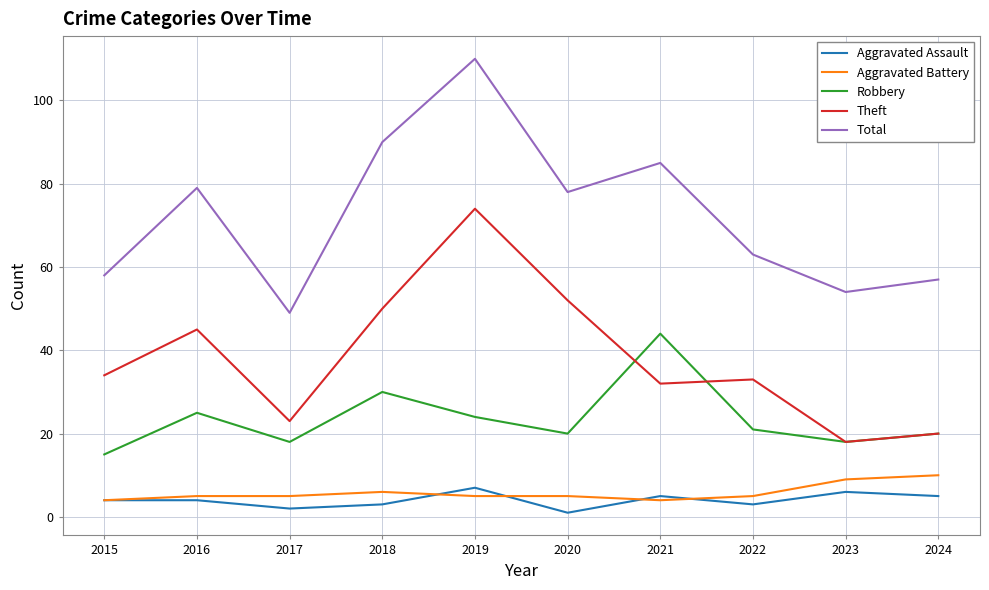

Where is Total nearest to the value 79?

2016